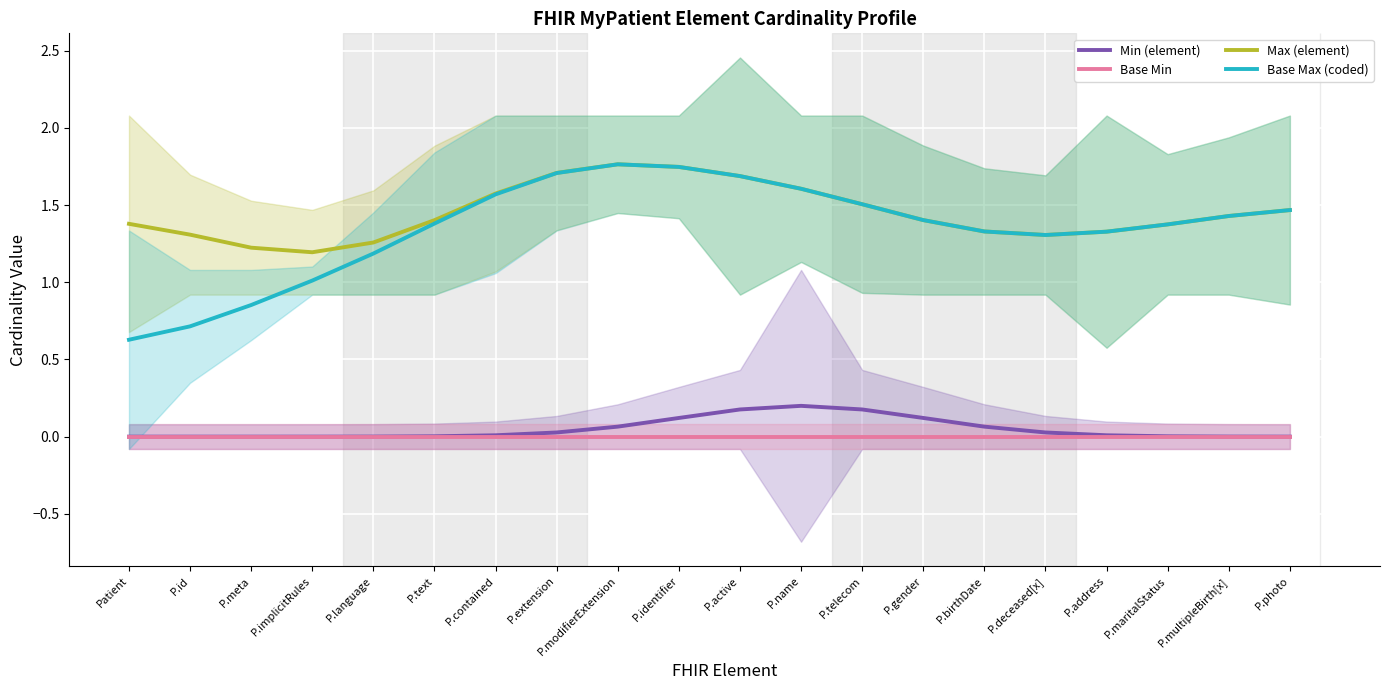

True or false: Min (element) has a value of 0.0 at P.modifierExtension.

False